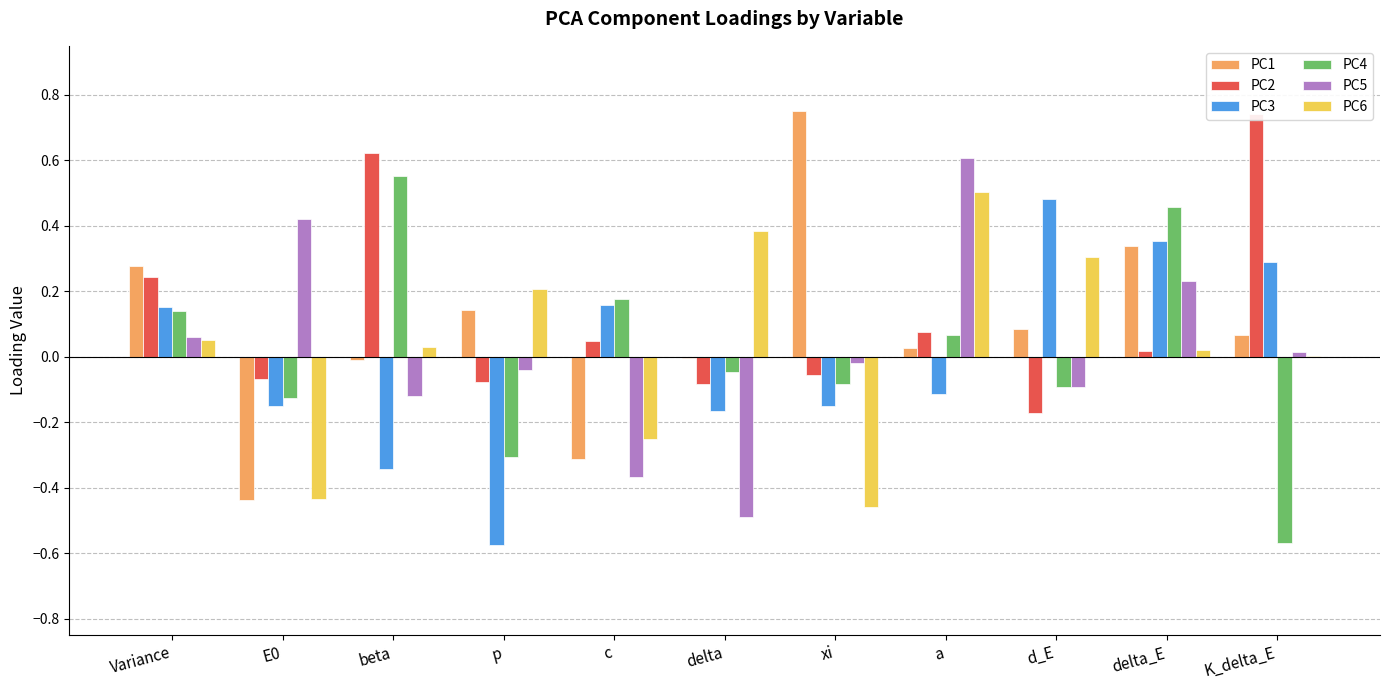

What is the label of the 1st bar from the left?

Variance